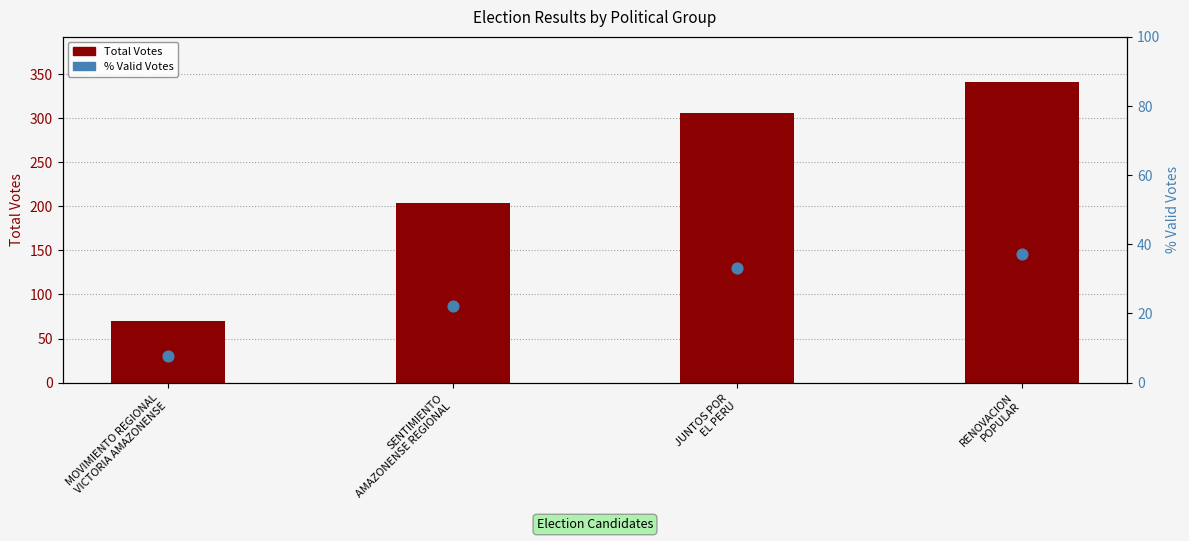

What is the total value across all series at JUNTOS POR
EL PERU?

338.2